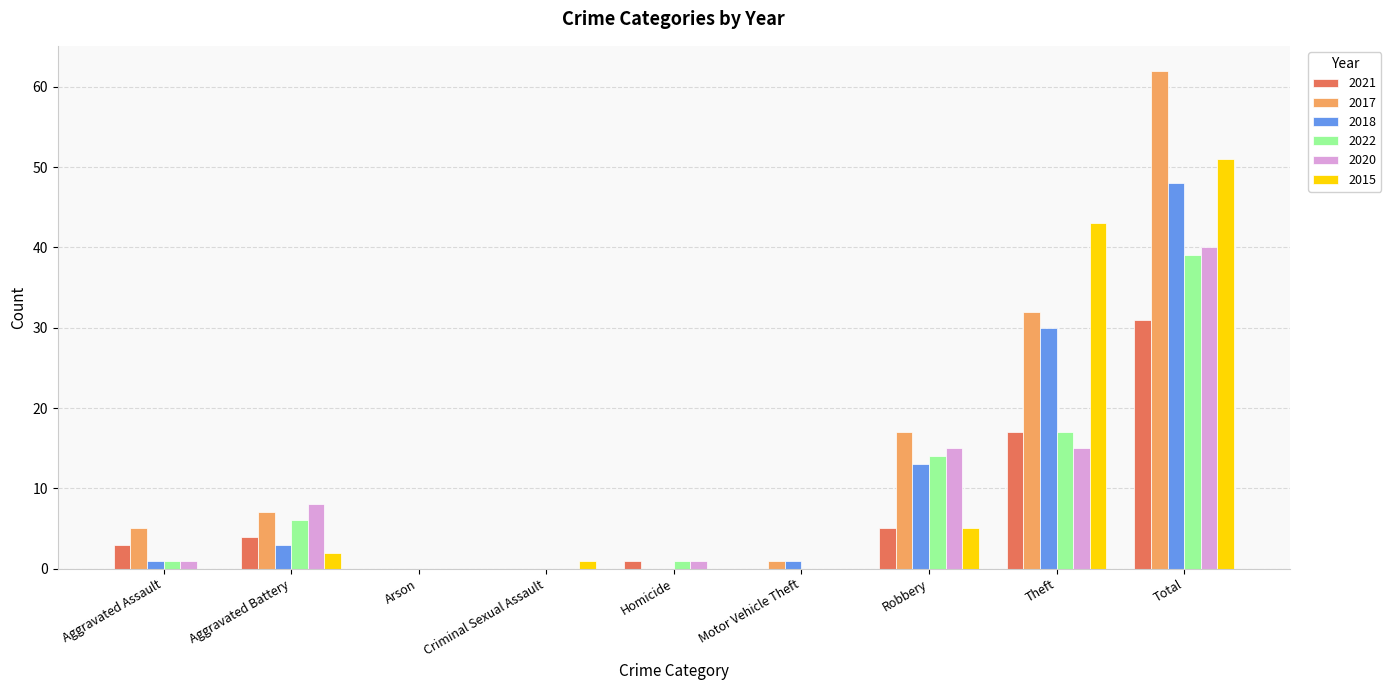

What is the total value across all series at Aggravated Battery?

30